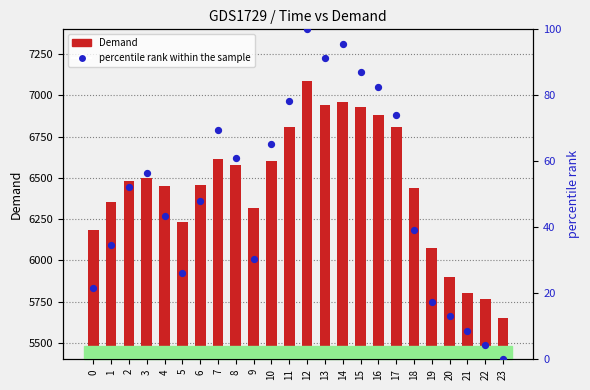

What are all the series names shown in the legend?

Demand, percentile rank within the sample